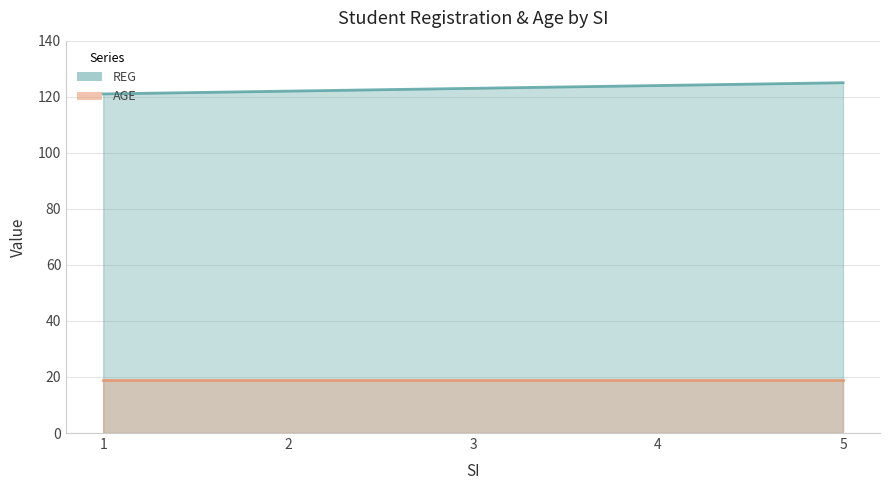

What is the average value?

123